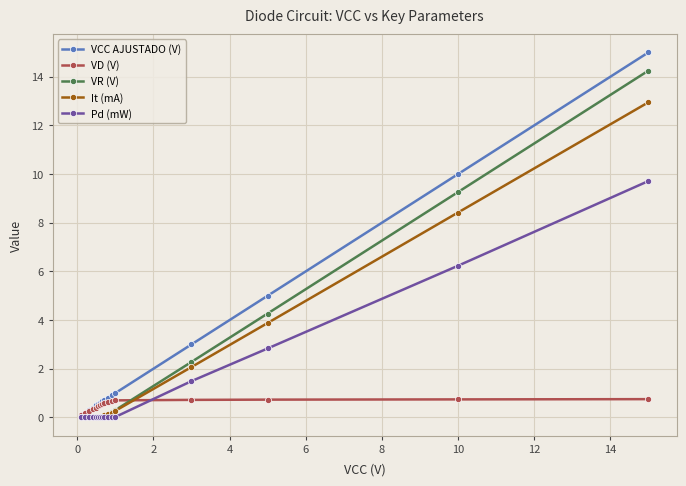

Which series has the largest total across all categories?

VCC AJUSTADO (V)